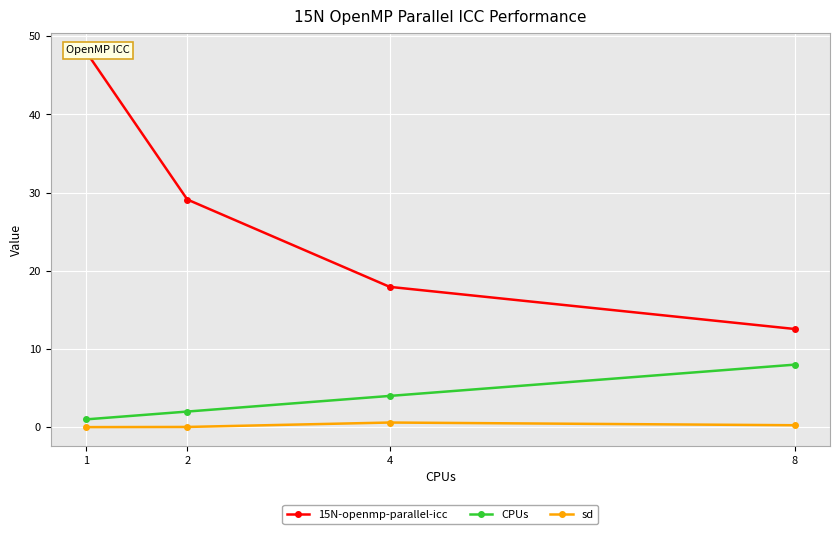

Reading right to left, list all the values displayed in this chart.

15N-openmp-parallel-icc: 8=12.6	4=18.0	2=29.1	1=48.0
CPUs: 8=8.0	4=4.0	2=2.0	1=1.0
sd: 8=0.3	4=0.6	2=0.0	1=0.0